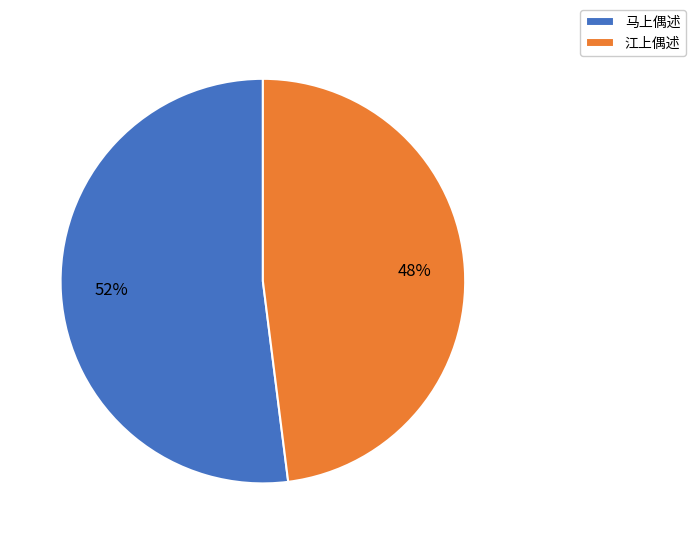

Is it true that 马上偶述 is 52% of the pie?

True